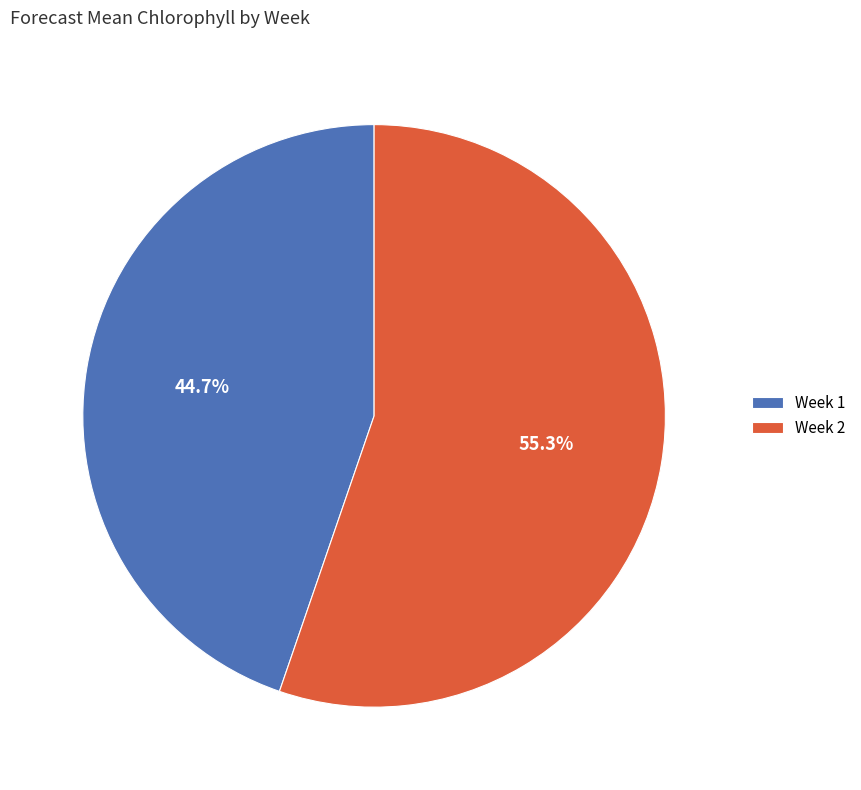

What percentage is the Week 2 slice, to the nearest percent?

55%